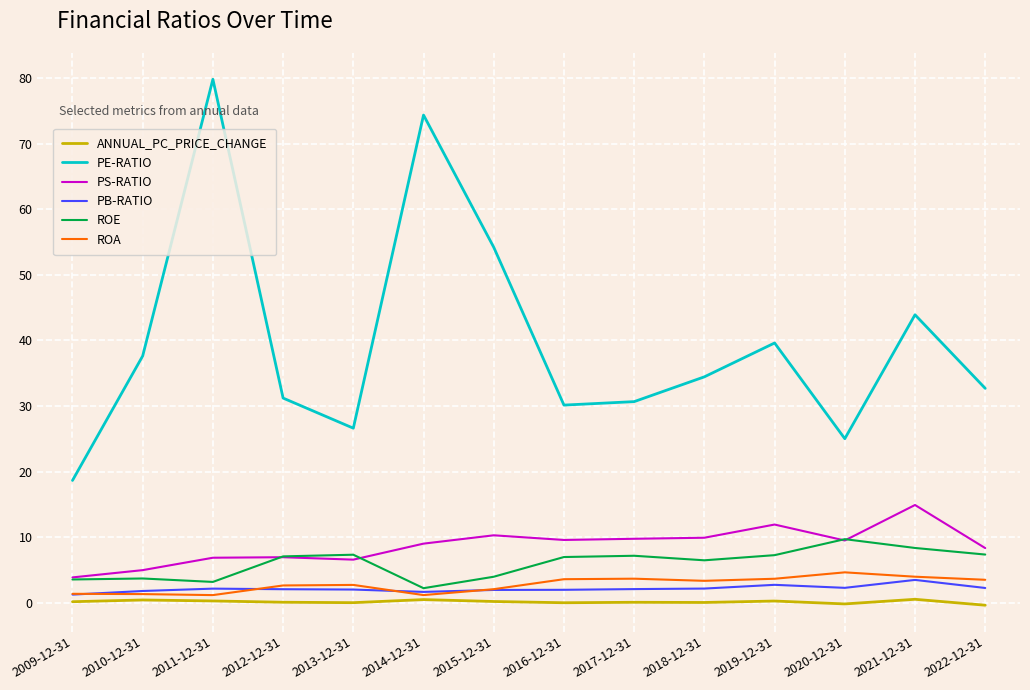

Count the number of categories in the chart.

14